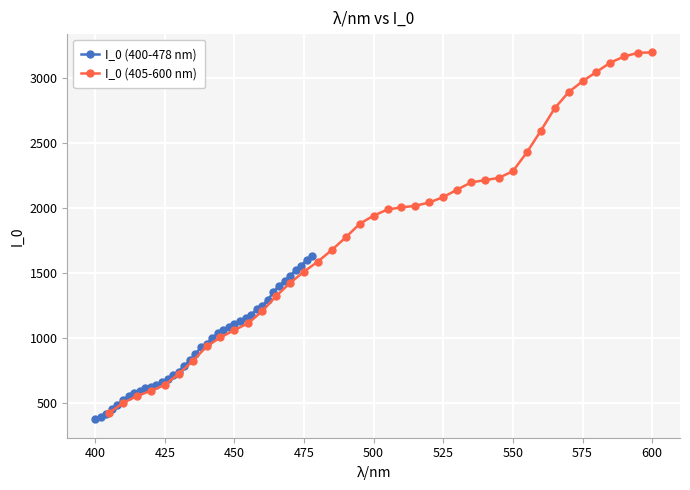

What is the lowest value of the I_0 (400-478 nm) series?

370.1